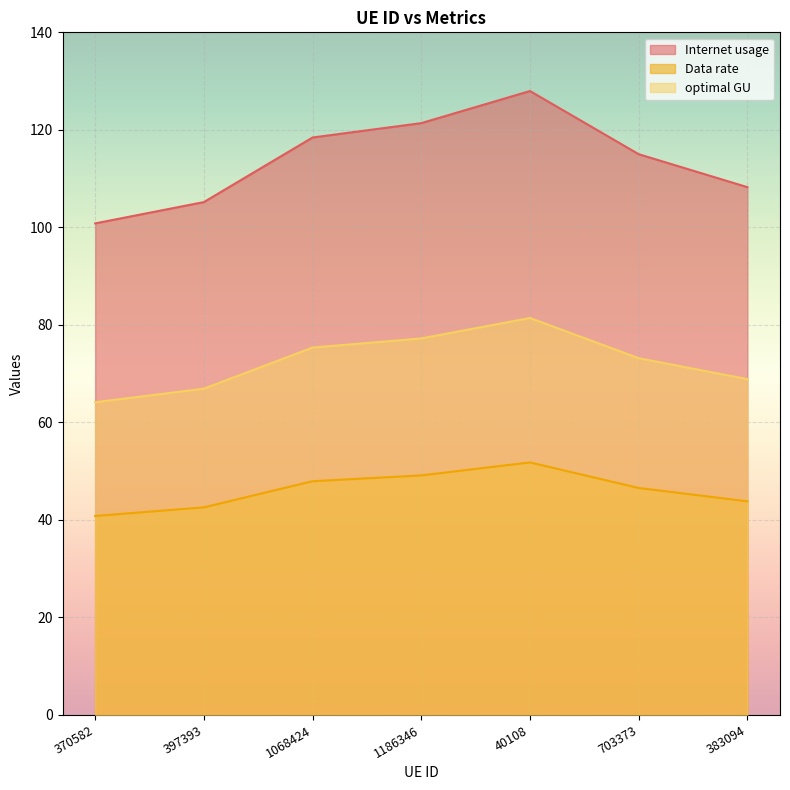

Which series changed the most between 1068424 and 1186346?

Internet usage